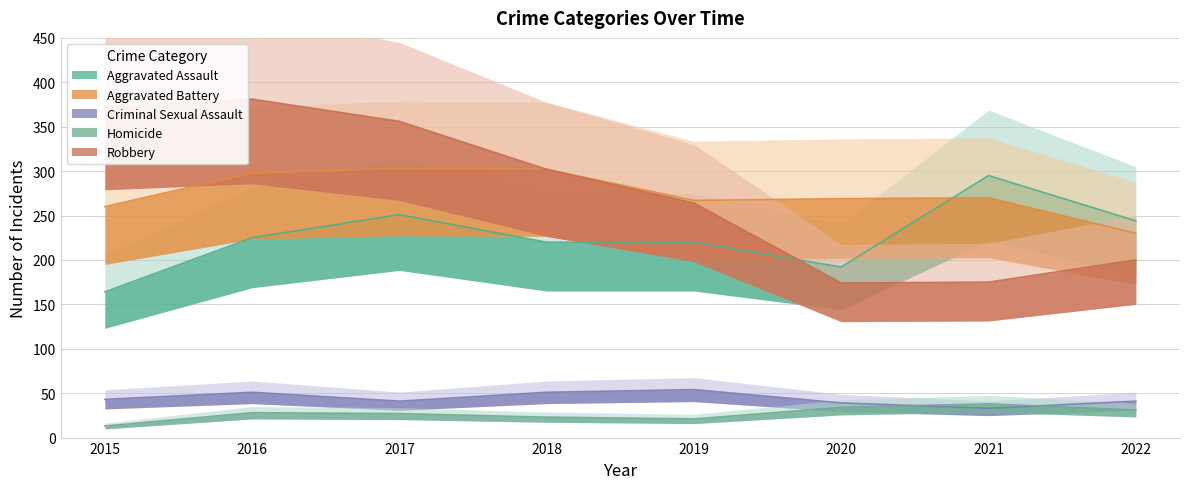

What is the maximum value shown in the chart?

381